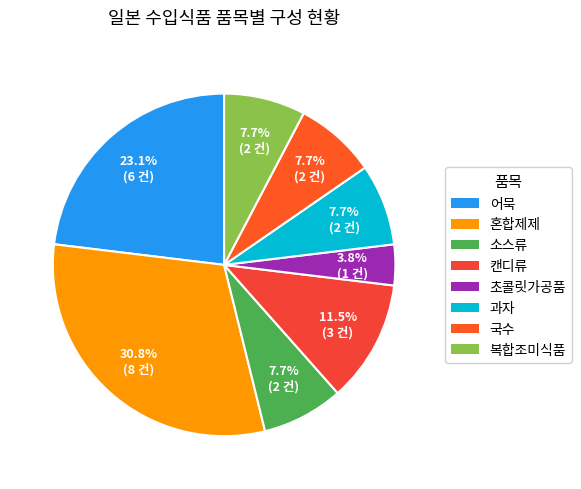

Is it true that 혼합제제 is 21% of the pie?

False